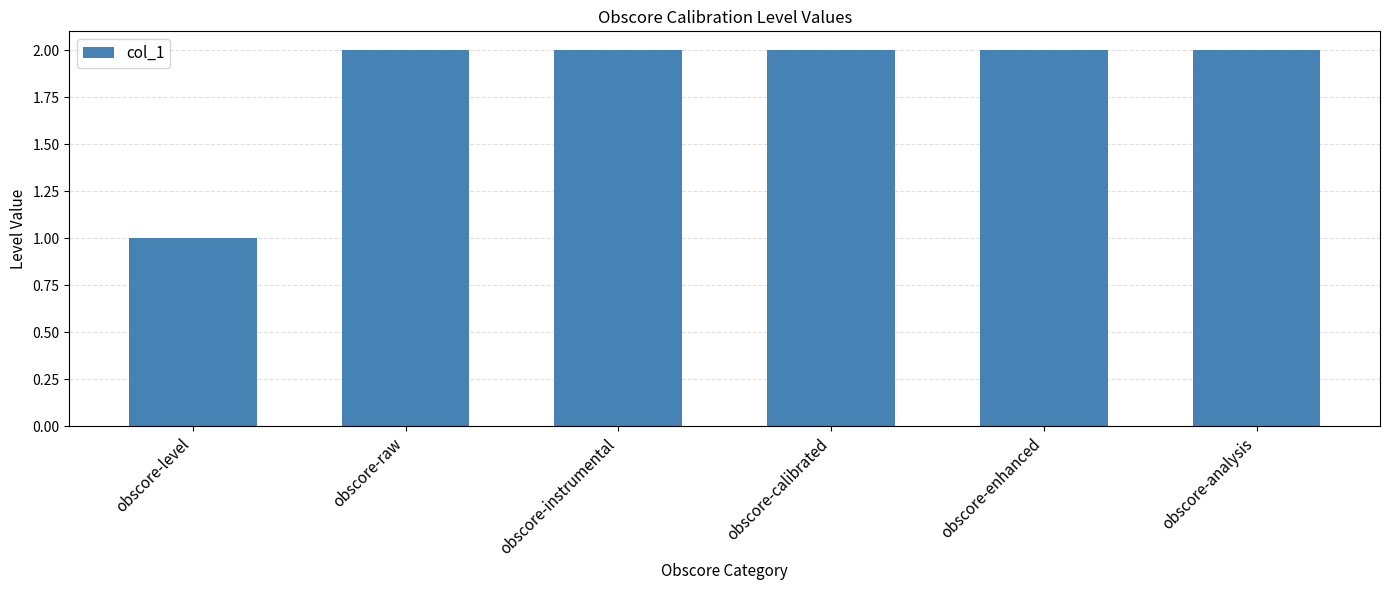

Are the bars grouped side by side (vs. stacked)?

No